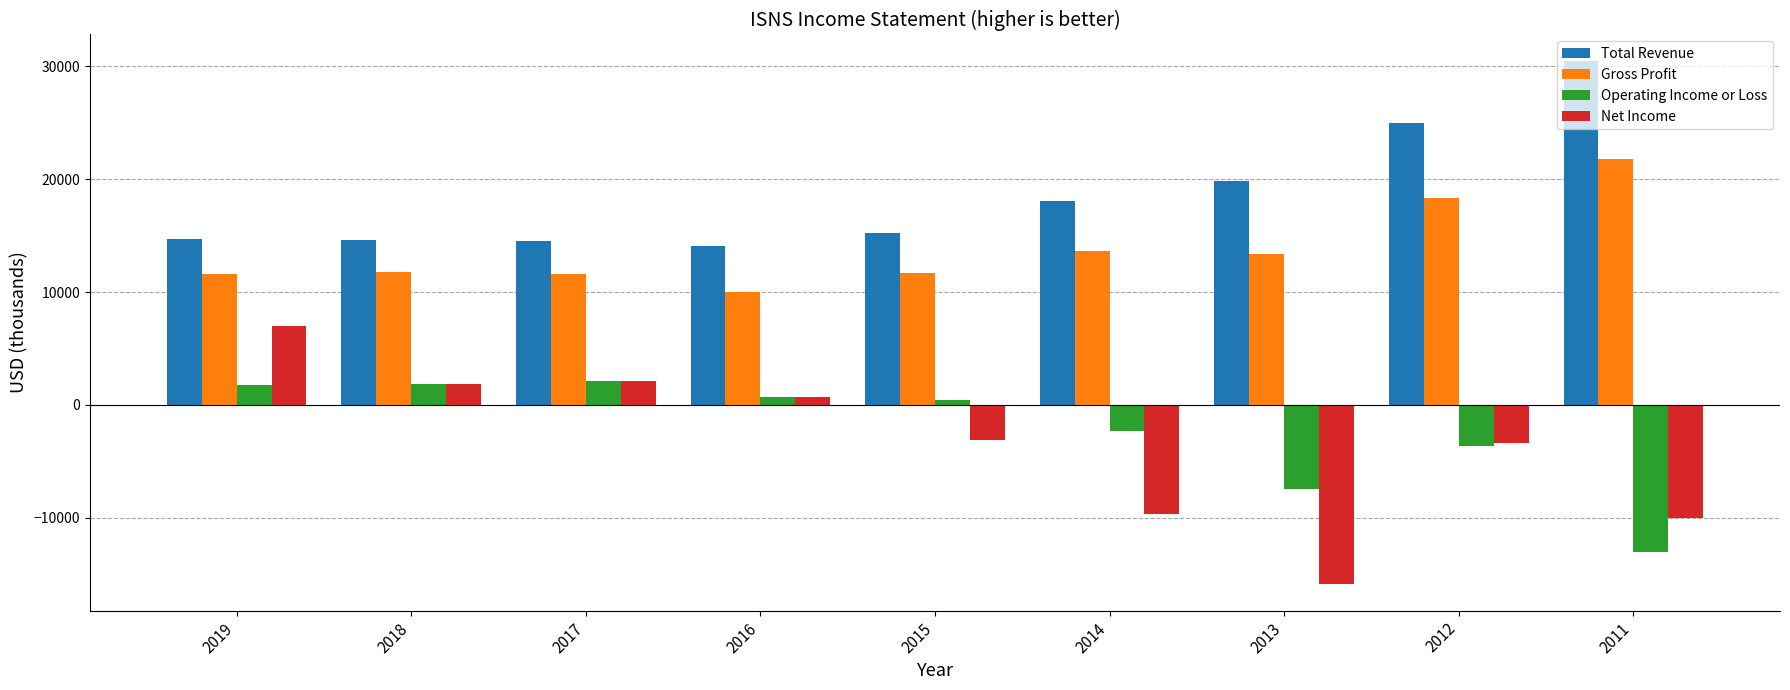

List the series in order of their peak value, highest first.

Total Revenue, Gross Profit, Net Income, Operating Income or Loss